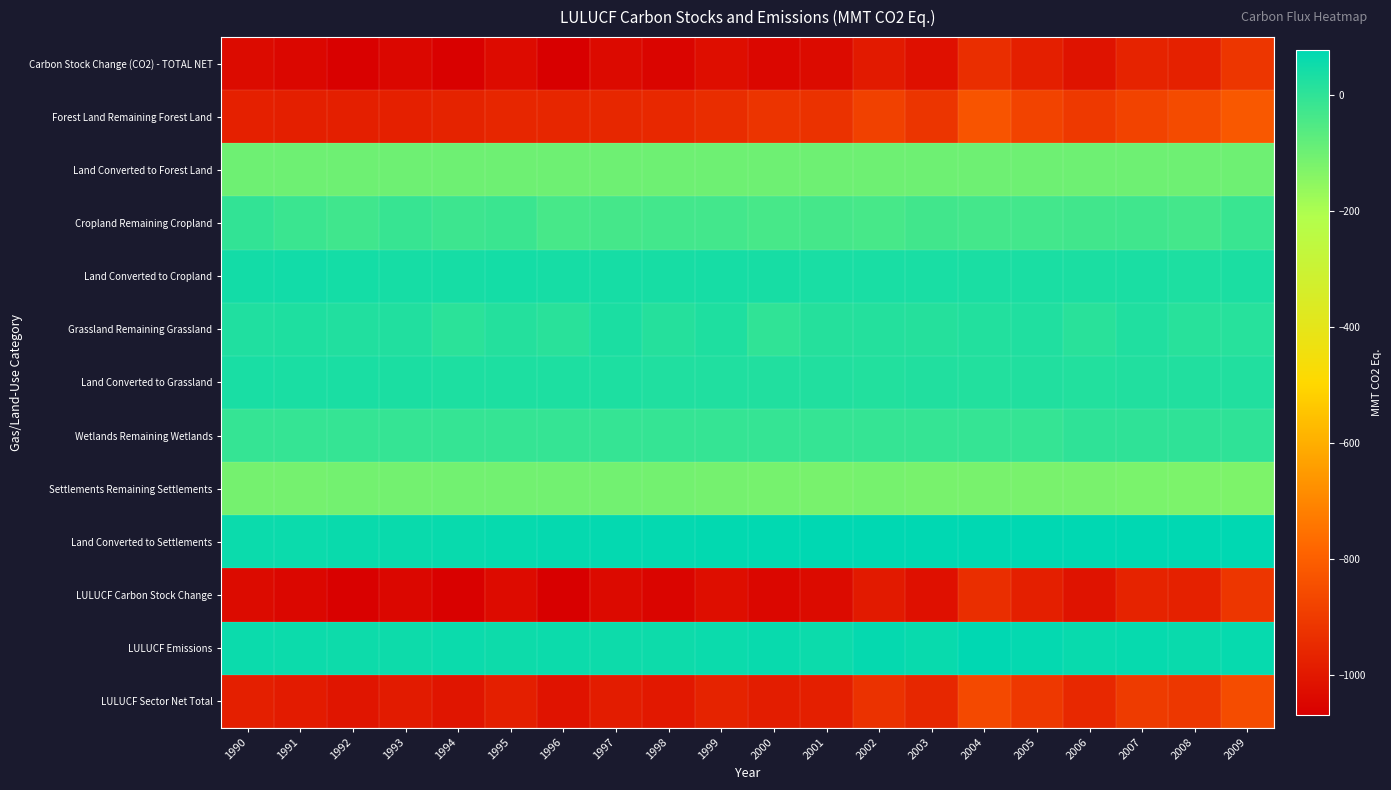

List the series in order of their peak value, lowest first.

Carbon Stock Change (CO2) - TOTAL NET, LULUCF Carbon Stock Change, LULUCF Sector Net Total, Forest Land Remaining Forest Land, Settlements Remaining Settlements, Land Converted to Forest Land, Cropland Remaining Cropland, Wetlands Remaining Wetlands, Grassland Remaining Grassland, Land Converted to Grassland, Land Converted to Cropland, LULUCF Emissions, Land Converted to Settlements